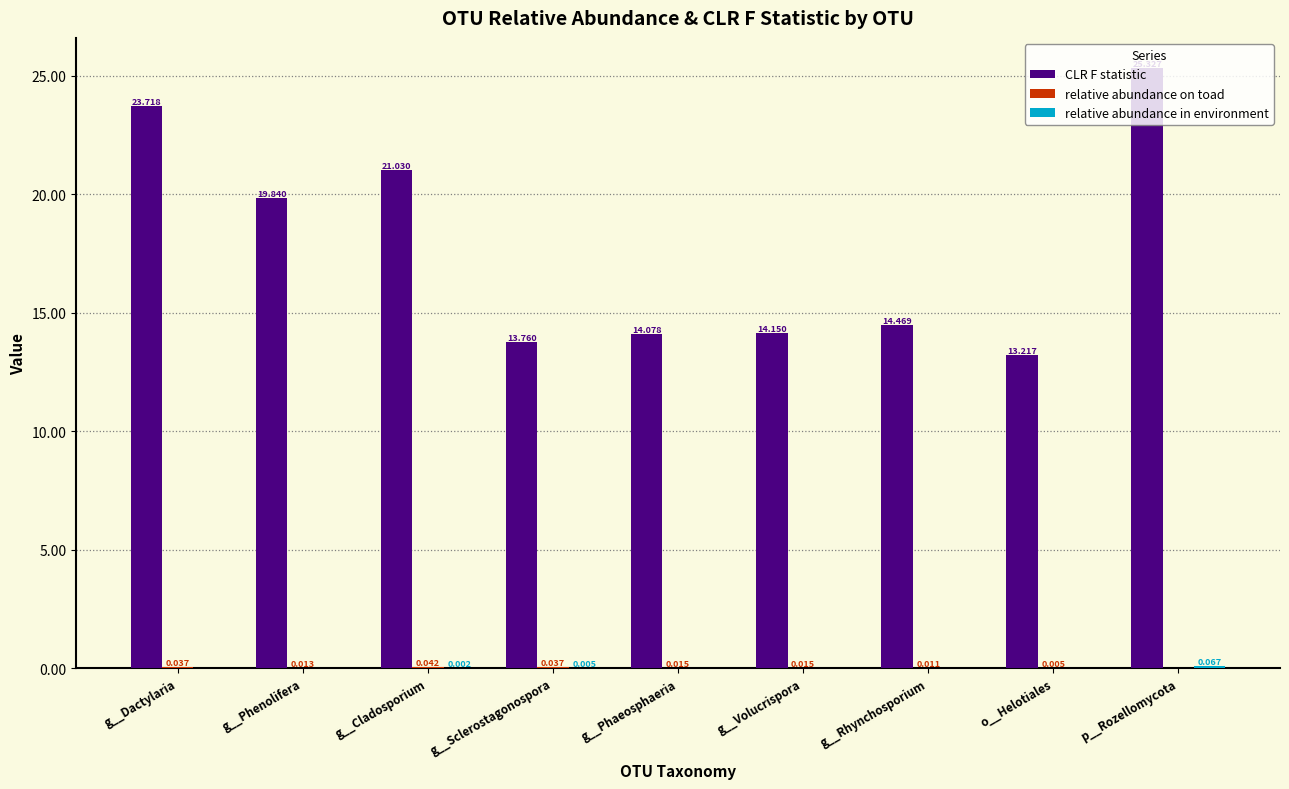

Between g__Phenolifera and g__Cladosporium, which series saw the biggest shift?

CLR F statistic